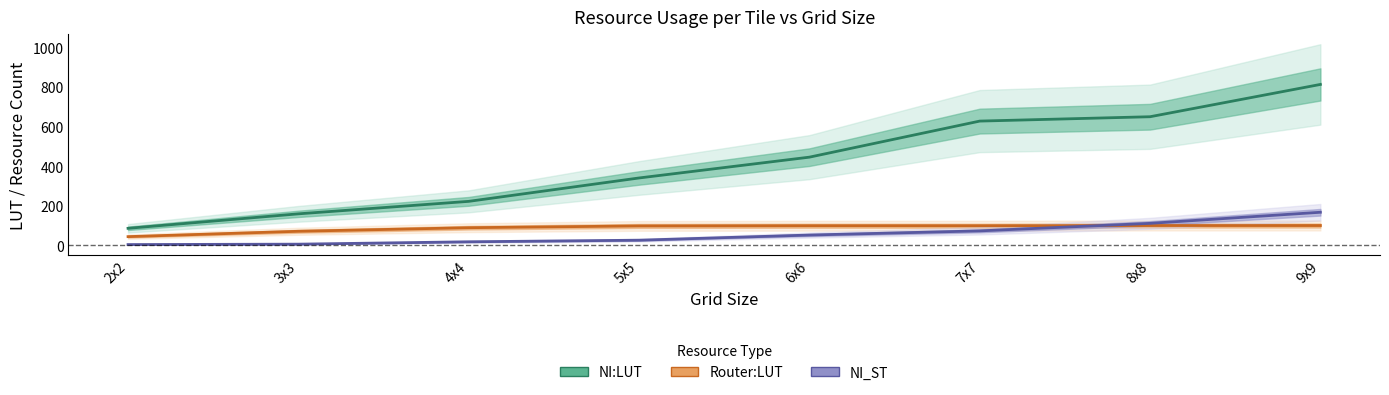

What position from the left is 9x9?

8